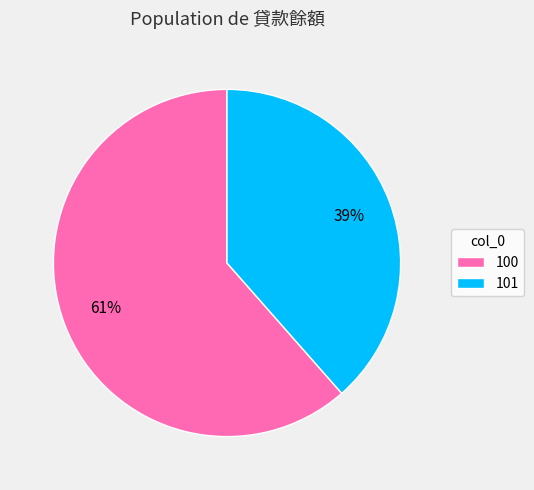

To the nearest percent, what is the average slice percentage?

50%